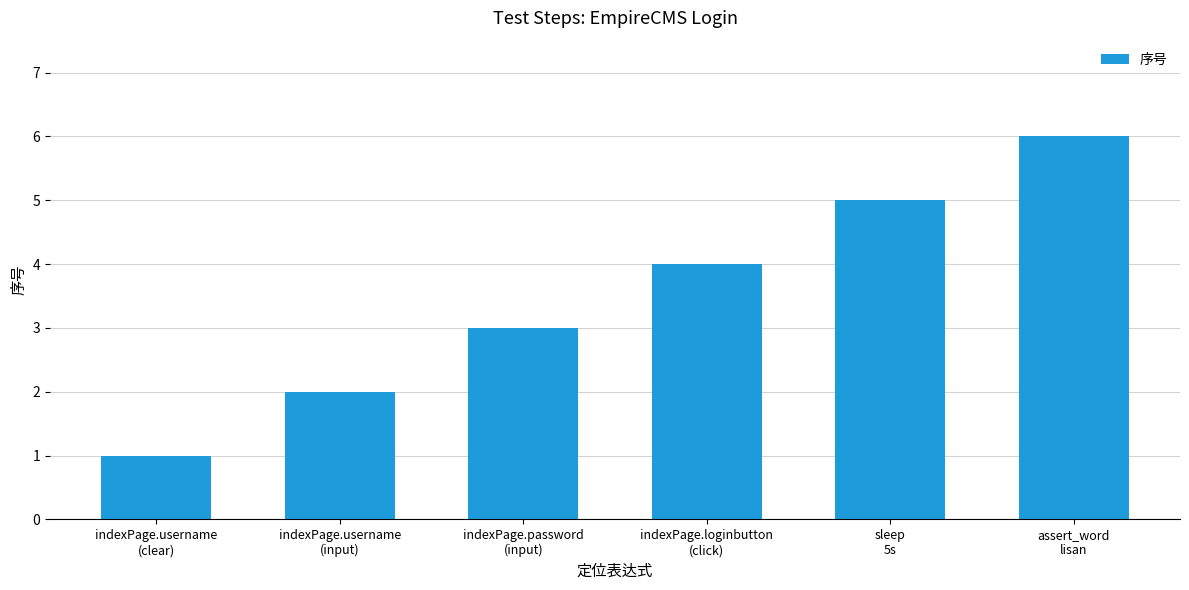

What is the difference between the values at indexPage.loginbutton
(click) and sleep
5s?

1